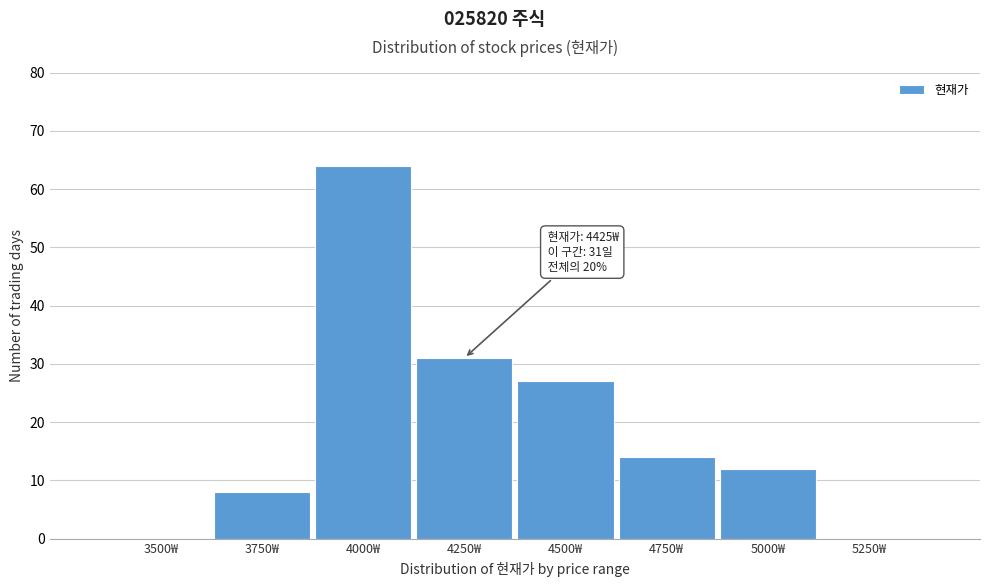

Reading left to right, what are all the values shown in this chart?

3500₩=0	3750₩=8	4000₩=64	4250₩=31	4500₩=27	4750₩=14	5000₩=12	5250₩=0